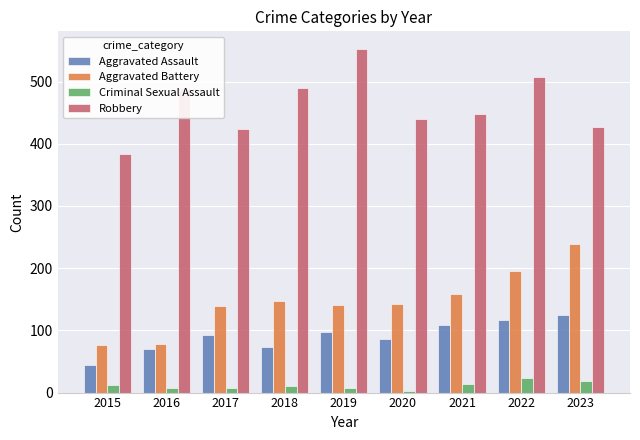

What is the total value across all series at 2020?

671